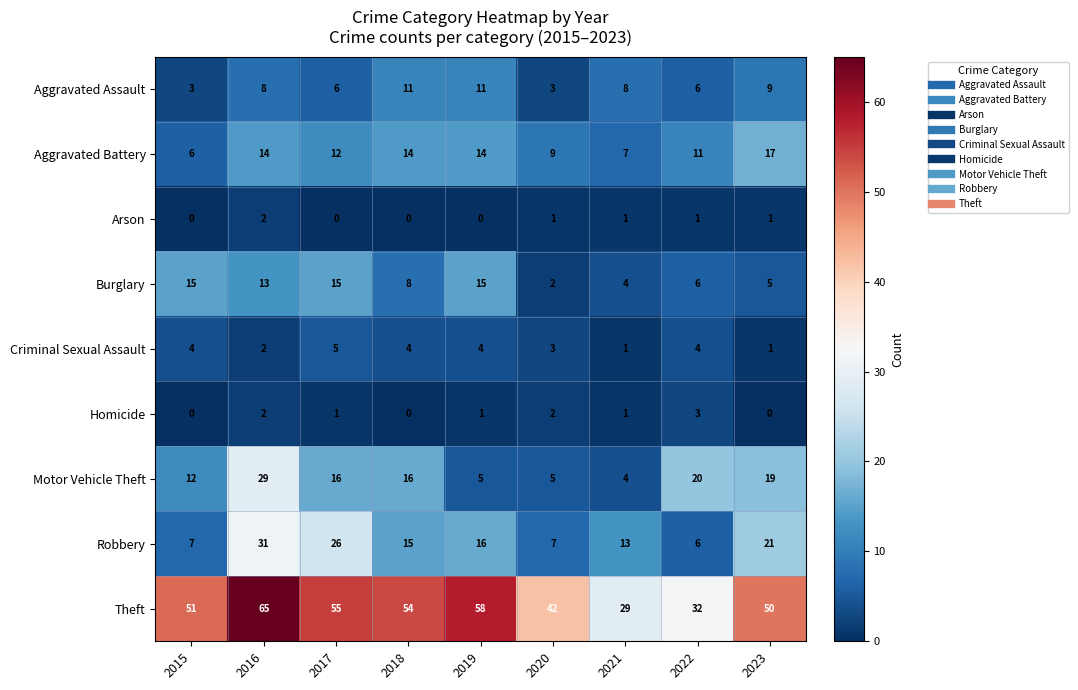

Is the value of Criminal Sexual Assault at 2023 greater than the value of Aggravated Assault at 2021?

No